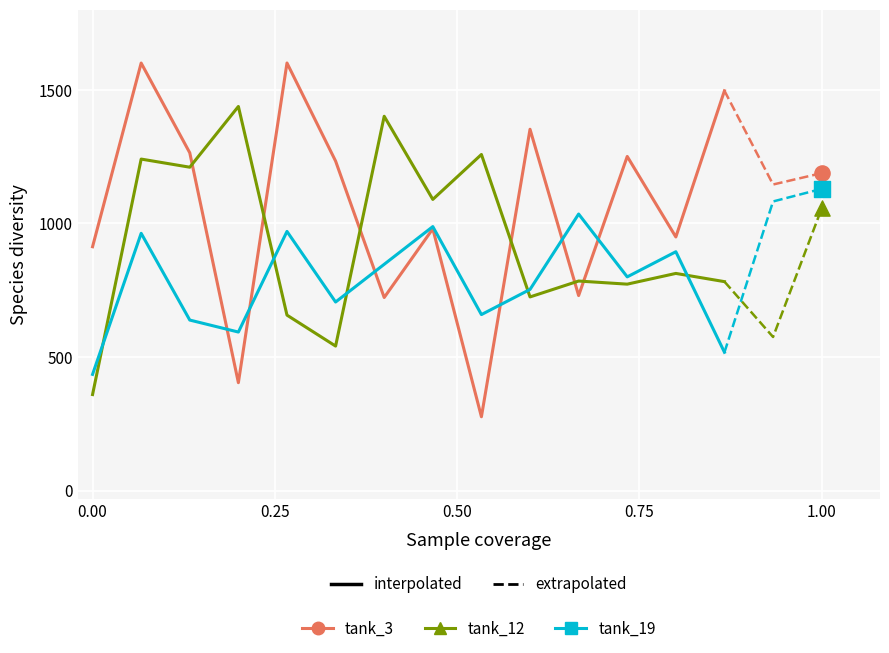

Which series contains the lowest Y value?

tank_3